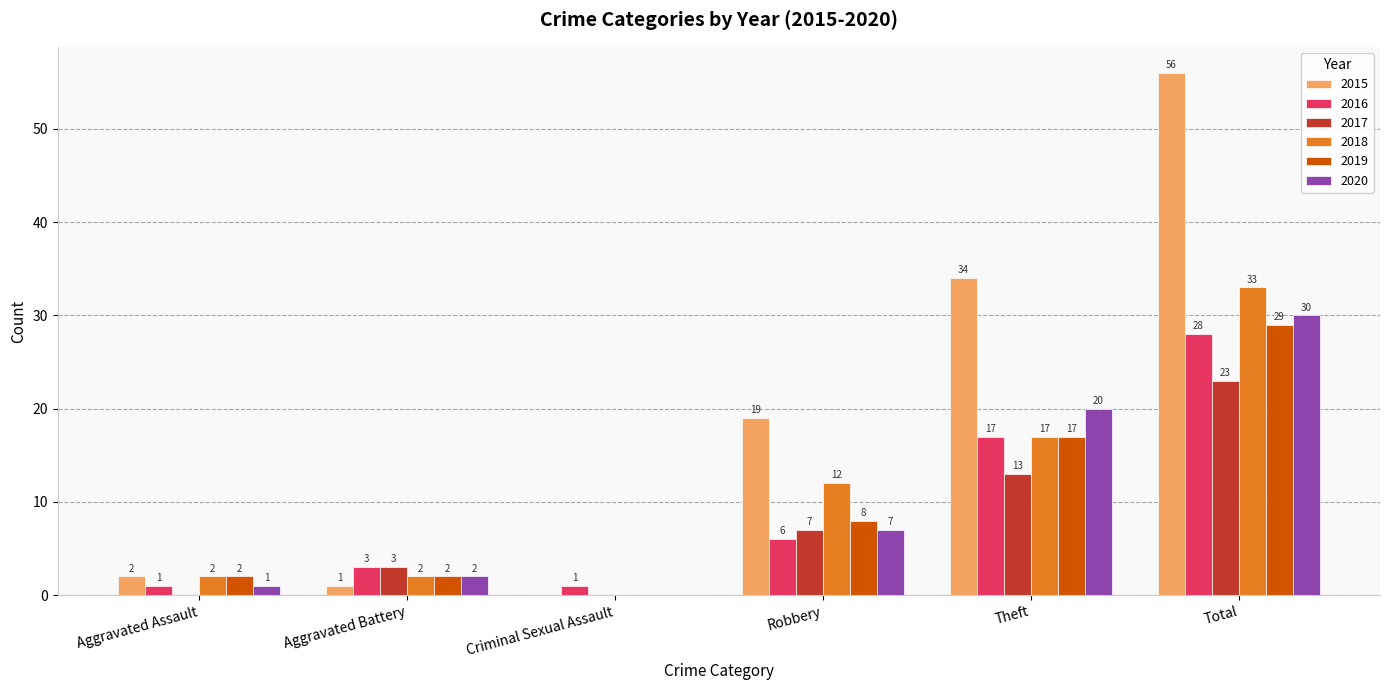

Count the number of data series in this chart.

6